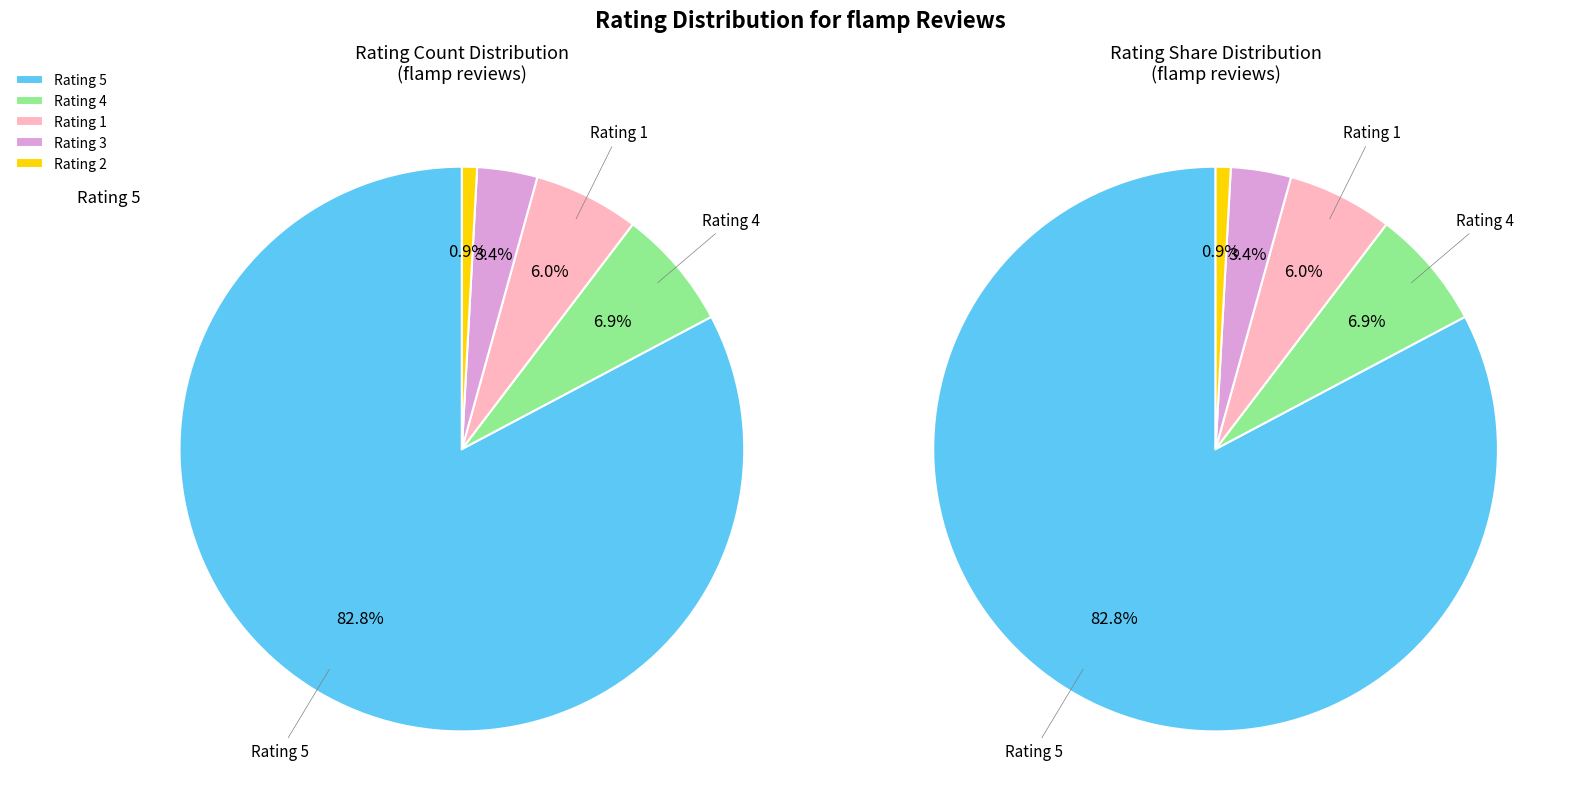

What is the largest slice in the pie chart?

5